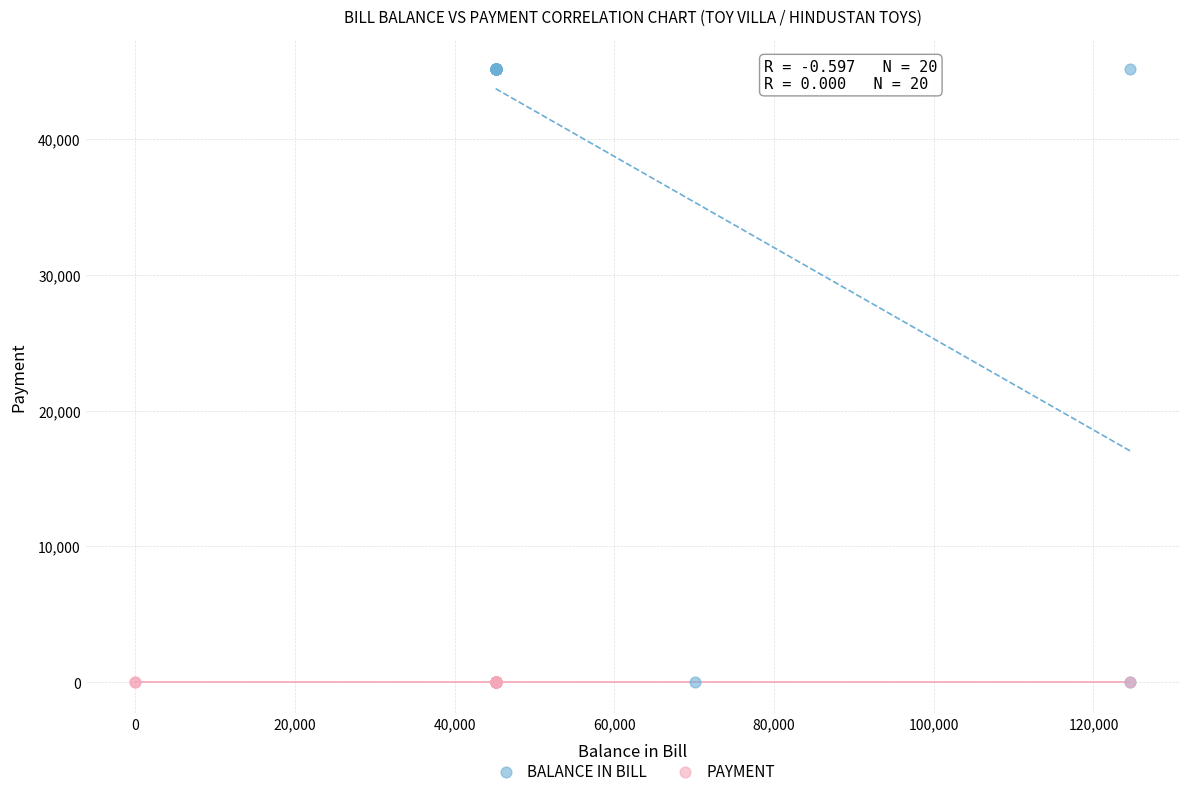

Which series contains the highest Y value?

BALANCE IN BILL